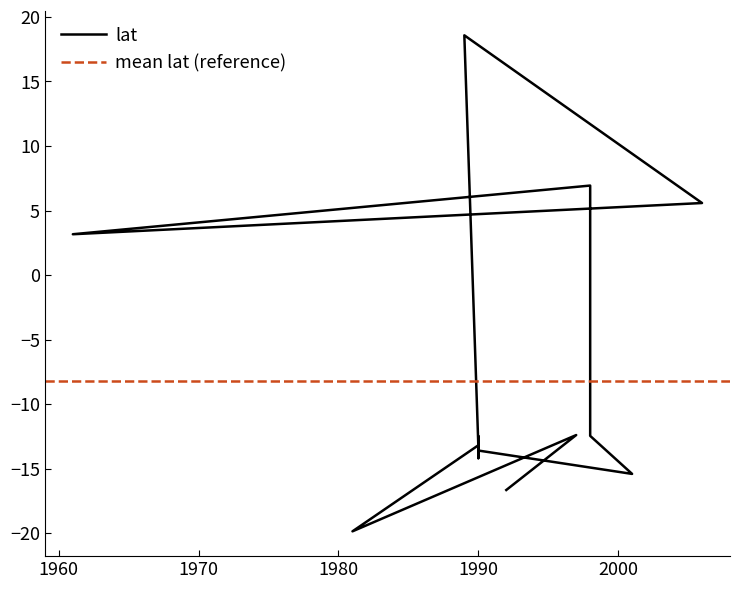

What is the sum of the values at 1998 and 1990?

-6.7